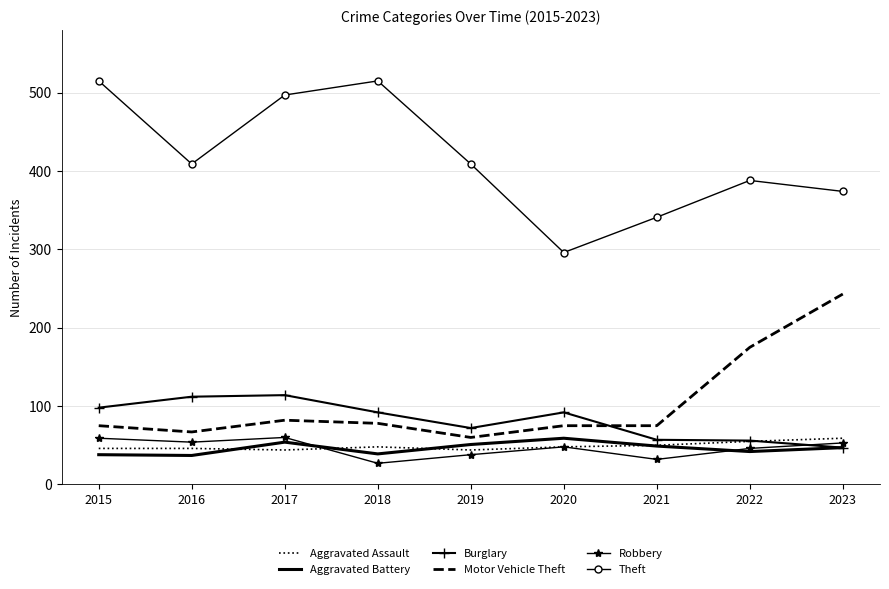

True or false: Robbery and Motor Vehicle Theft intersect in this chart.

False